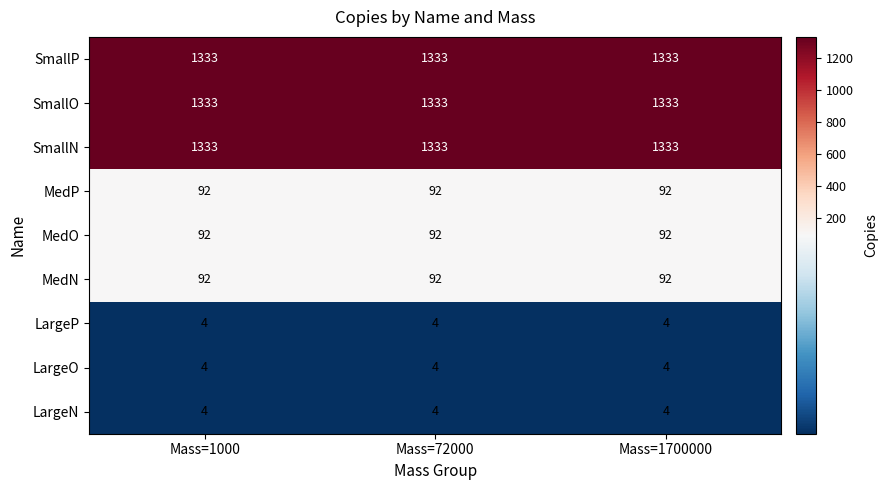

The LargeN series shows 4 at Mass=1700000. True or false?

True